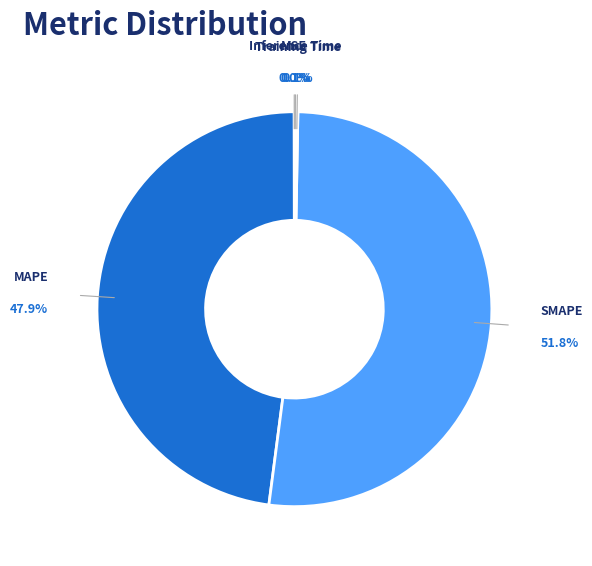

Which slice is the largest?

SMAPE